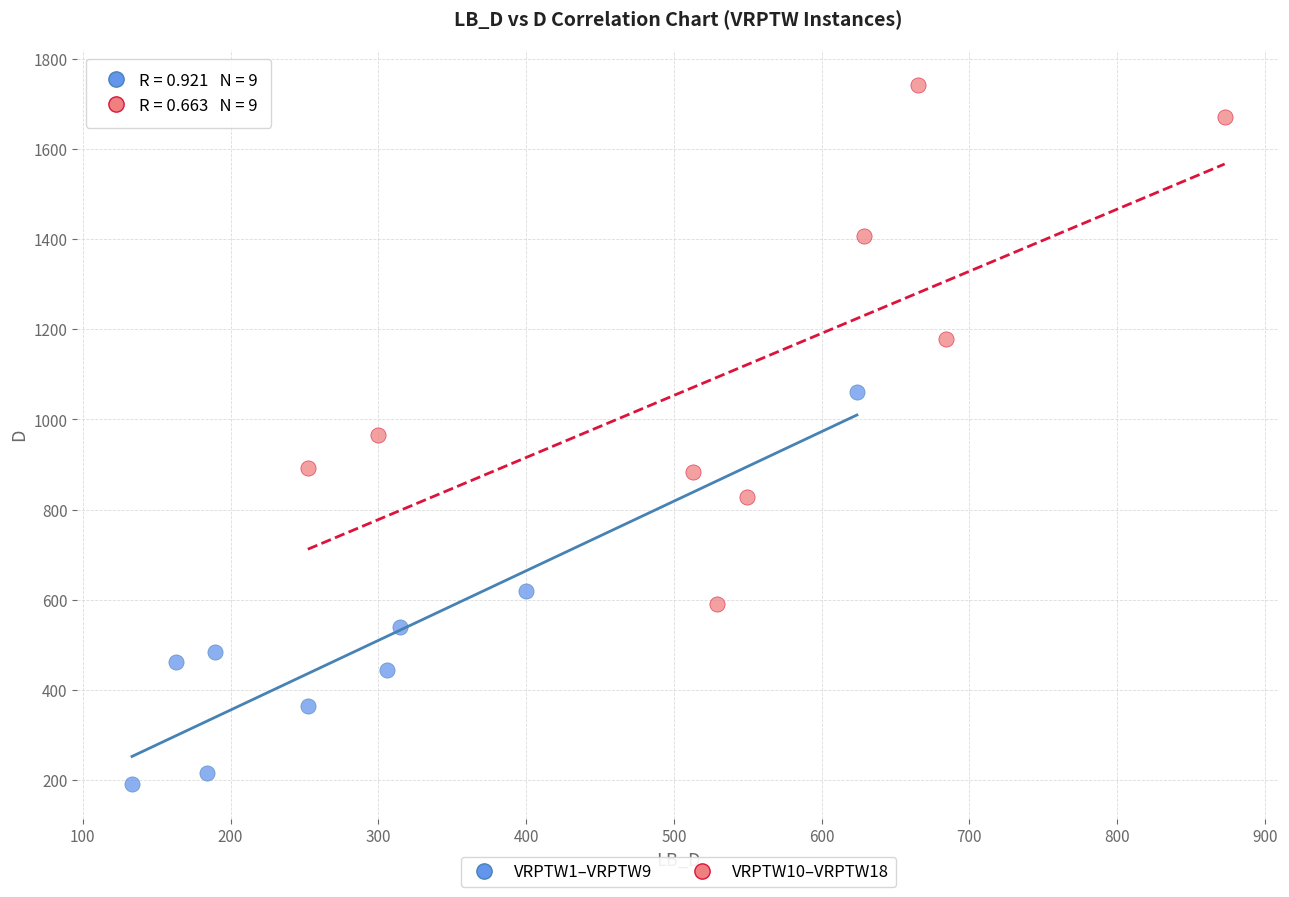

What are all the series names shown in the legend?

VRPTW1–VRPTW9, VRPTW10–VRPTW18